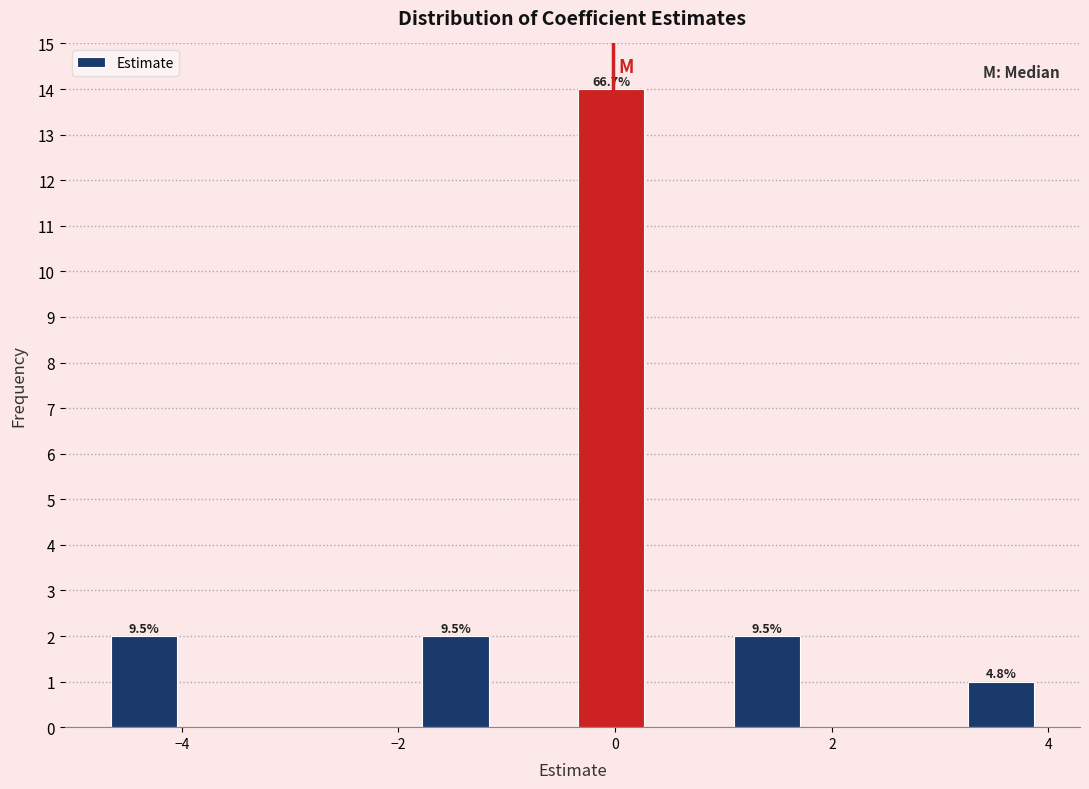

Around what value on the x-axis is the tallest bar? Give the approximate position of its centre, as read against the axis.

0.0